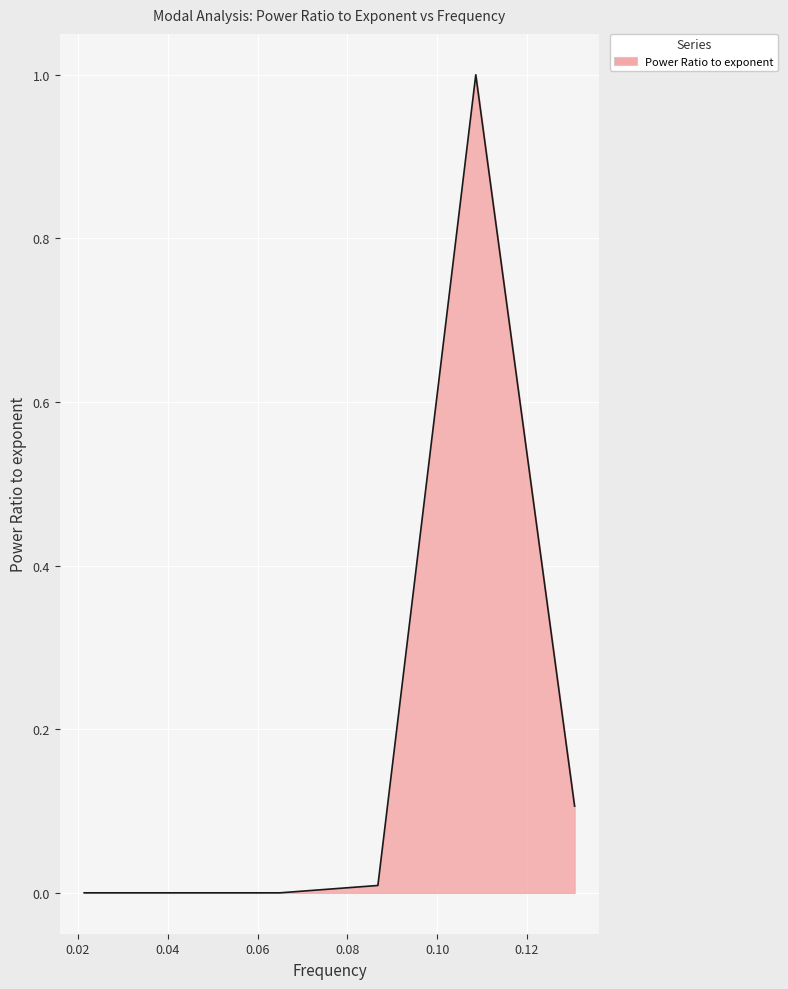

What is the greatest value displayed?

1.0